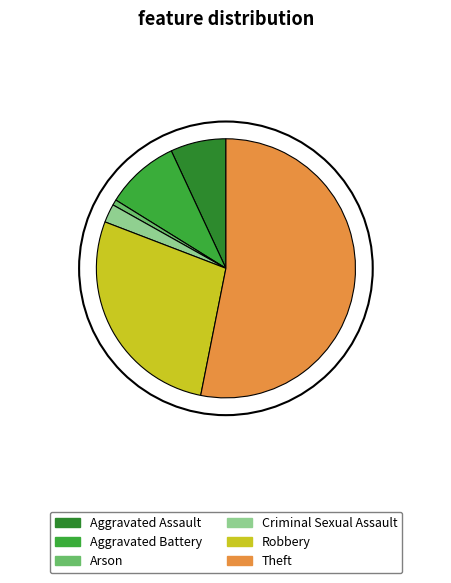

Does Theft account for over 50% of the chart?

Yes